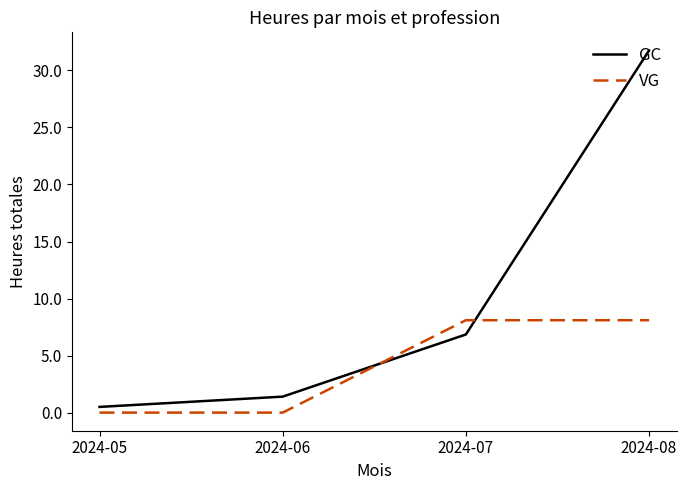

Rank the series by their maximum value, from highest to lowest.

GC, VG